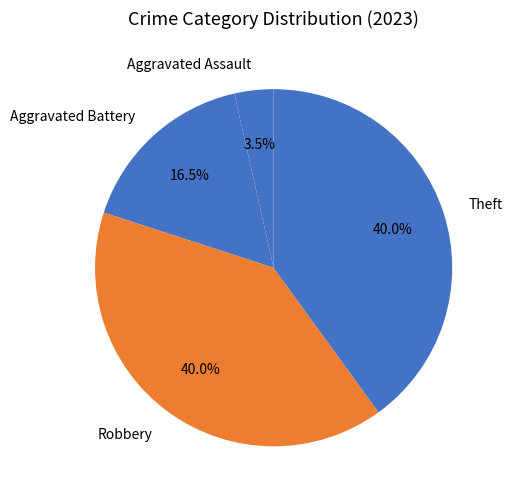

Which category has the smallest portion of the pie?

Aggravated Assault